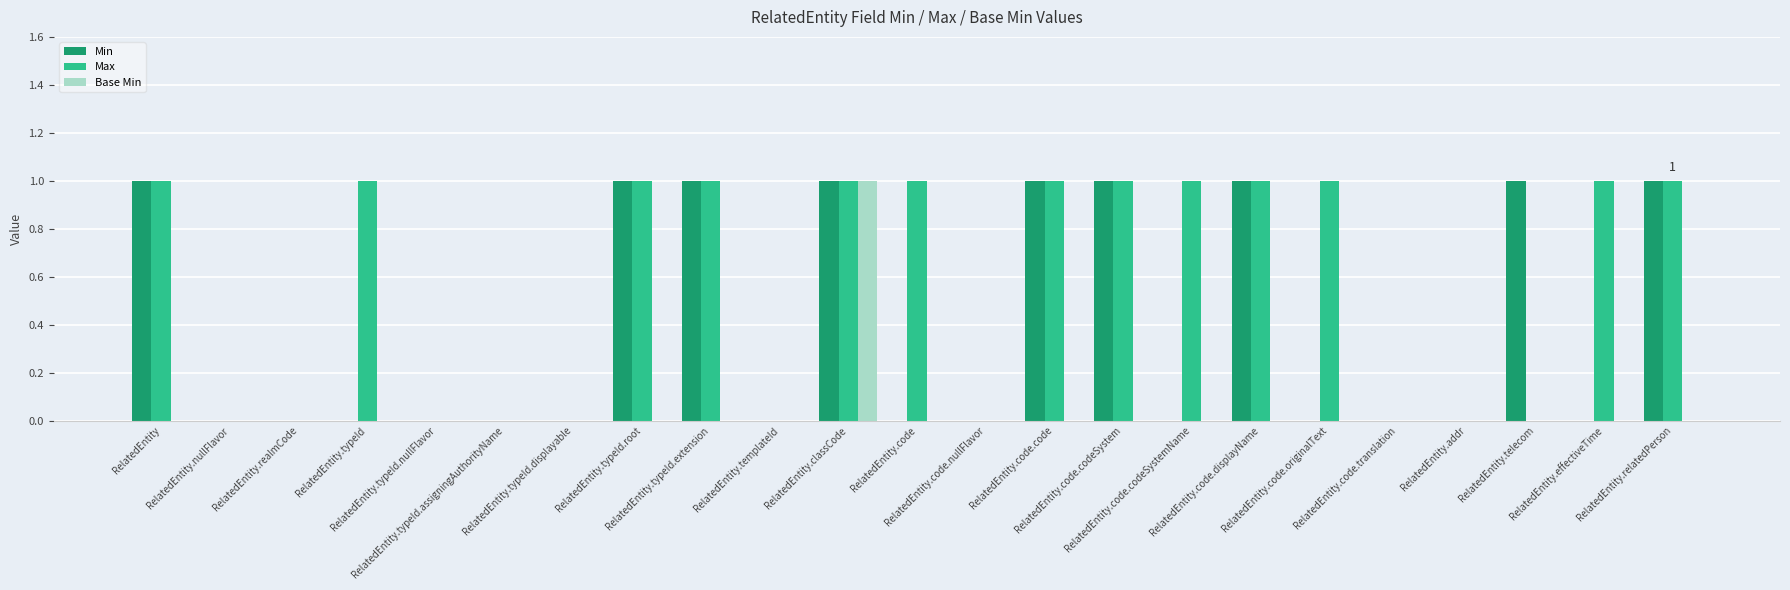

Which series has the largest total across all categories?

Max